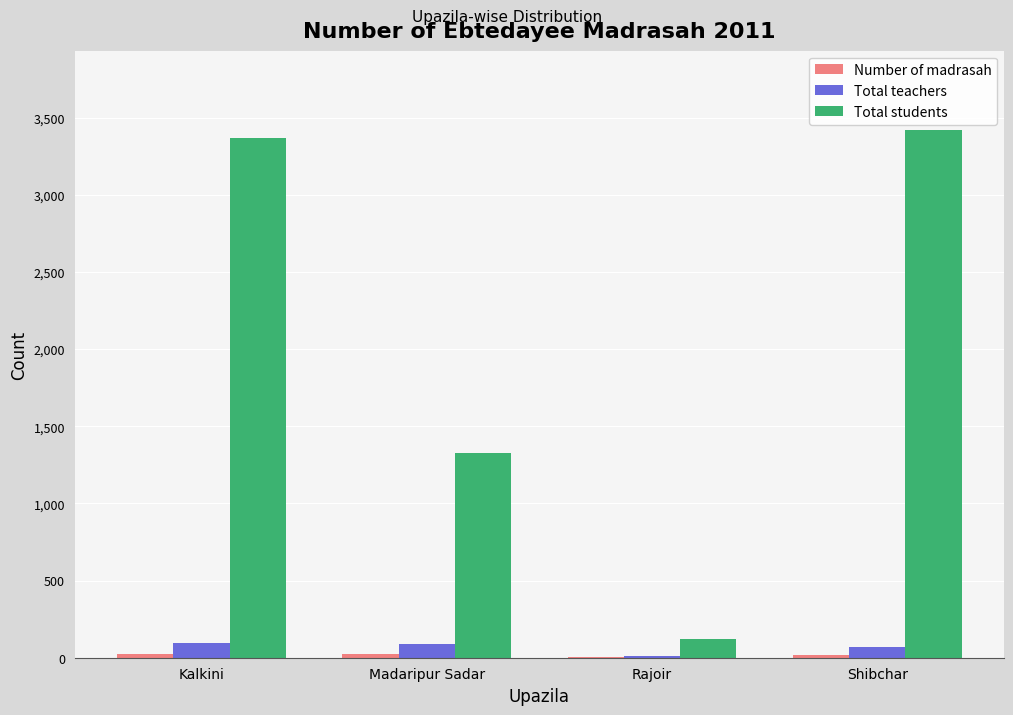

At which label is Total students closest to 1771?

Madaripur Sadar